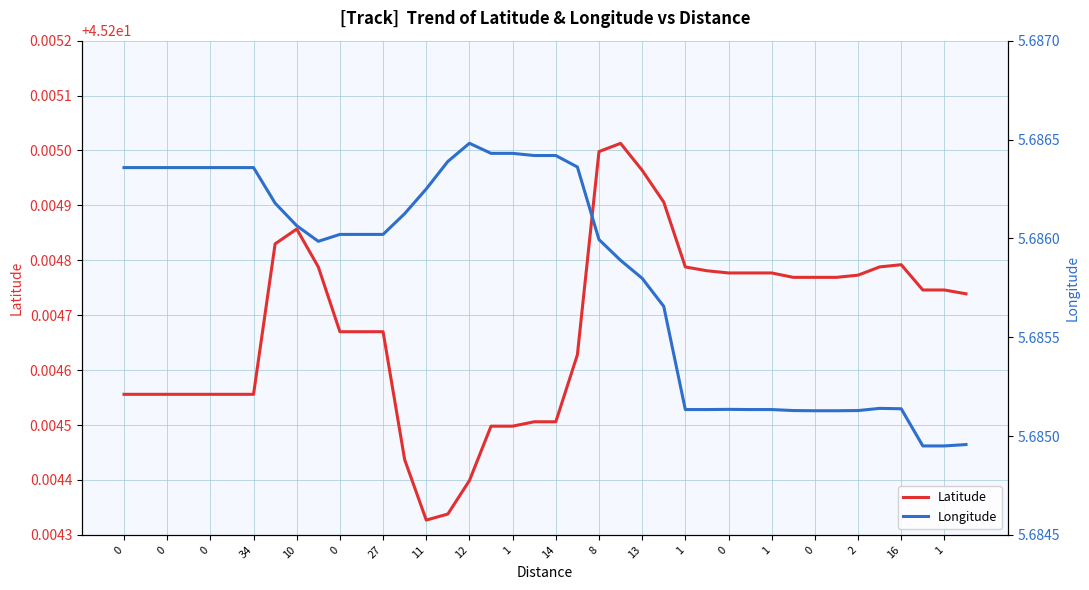

Does the chart have visible grid lines?

Yes